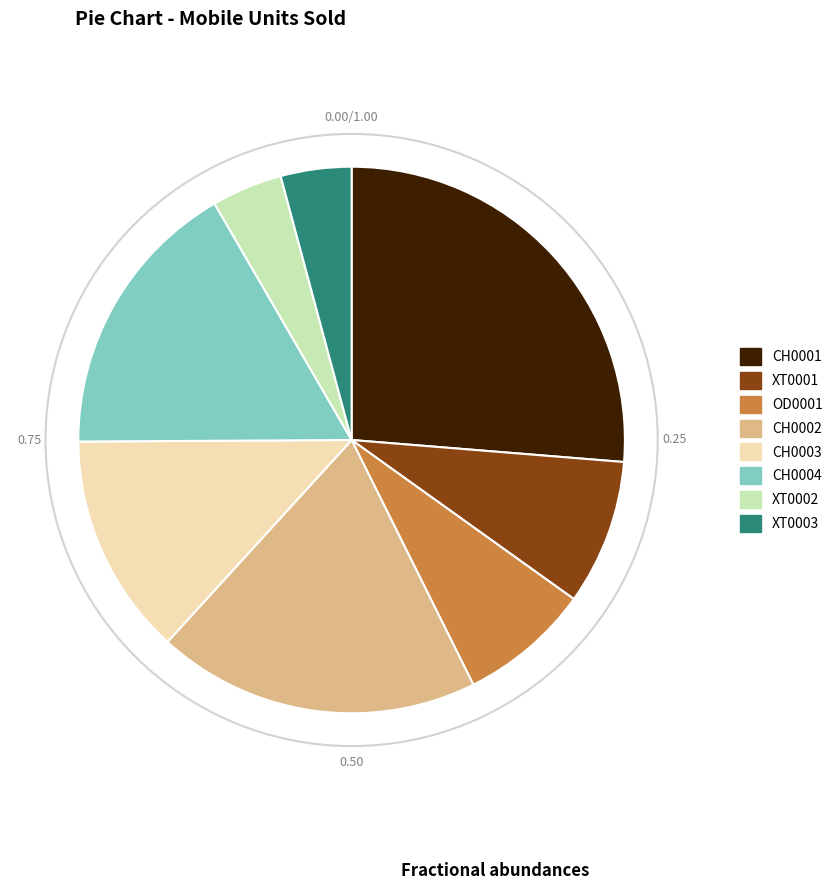

Which slice is the largest?

CH0001